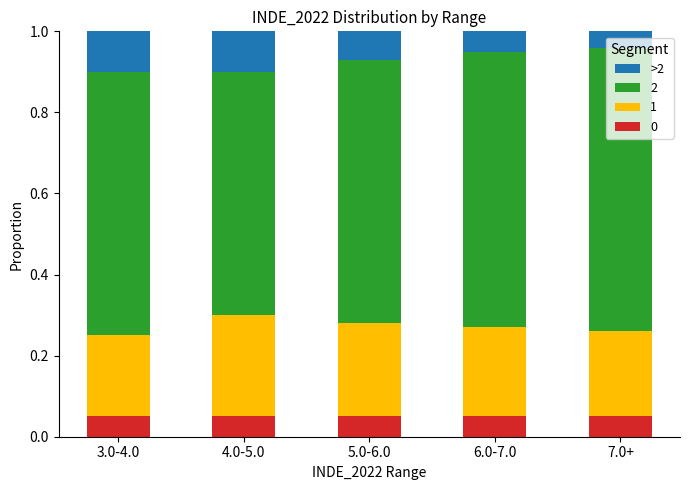

How many bars are there in total?

5